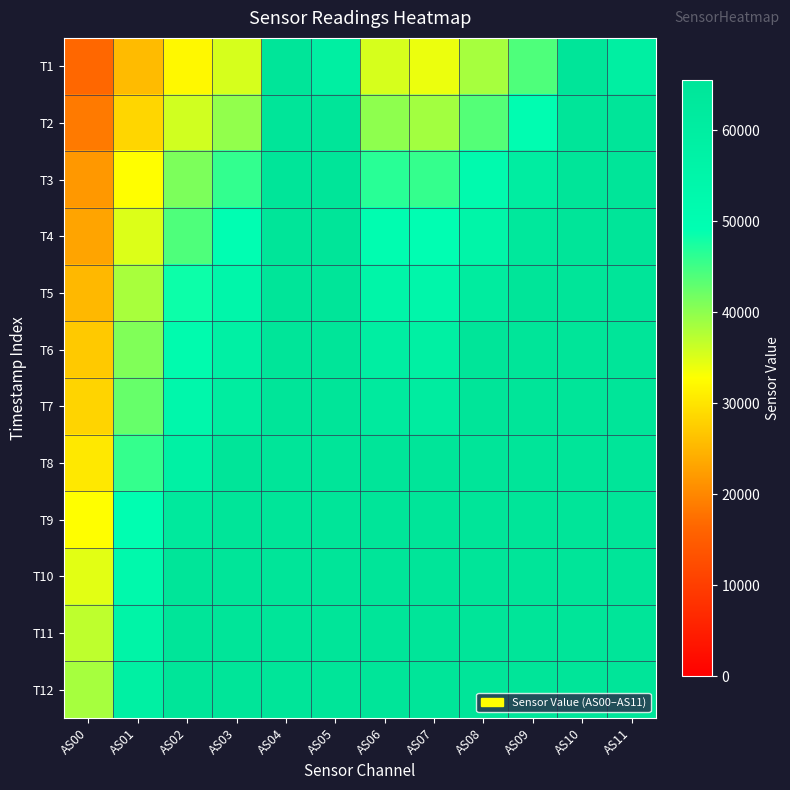

Reading left to right, extract all data points from this chart.

T1: AS00=16616	AS01=25519	AS02=32096	AS03=35453	AS04=65535	AS05=59155	AS06=35382	AS07=33976	AS08=38480	AS09=44137	AS10=65535	AS11=59186
T2: AS00=18605	AS01=28441	AS02=35818	AS03=39797	AS04=65535	AS05=65535	AS06=39999	AS07=38674	AS08=43650	AS09=49847	AS10=65535	AS11=65535
T3: AS00=21790	AS01=32656	AS02=41128	AS03=45892	AS04=65535	AS05=65535	AS06=46531	AS07=45779	AS08=51943	AS09=60055	AS10=65535	AS11=65535
T4: AS00=23165	AS01=34951	AS02=44074	AS03=49407	AS04=65535	AS05=65535	AS06=50342	AS07=49392	AS08=55517	AS09=63261	AS10=65535	AS11=65535
T5: AS00=25298	AS01=38295	AS02=48344	AS03=54342	AS04=65535	AS05=65535	AS06=55374	AS07=54418	AS08=61033	AS09=65535	AS10=65535	AS11=65535
T6: AS00=27059	AS01=40898	AS02=51628	AS03=58182	AS04=65535	AS05=65535	AS06=59555	AS07=58511	AS08=65177	AS09=65535	AS10=65535	AS11=65535
T7: AS00=28175	AS01=42577	AS02=53656	AS03=60447	AS04=65535	AS05=65535	AS06=61976	AS07=60819	AS08=65535	AS09=65535	AS10=65535	AS11=65535
T8: AS00=30401	AS01=45768	AS02=57766	AS03=65270	AS04=65535	AS05=65535	AS06=65535	AS07=65535	AS08=65535	AS09=65535	AS10=65535	AS11=65535
T9: AS00=32740	AS01=49506	AS02=62780	AS03=65535	AS04=65535	AS05=65535	AS06=65535	AS07=65535	AS08=65535	AS09=65535	AS10=65535	AS11=65535
T10: AS00=34632	AS01=52610	AS02=65535	AS03=65535	AS04=65535	AS05=65535	AS06=65535	AS07=65535	AS08=65535	AS09=65535	AS10=65535	AS11=65535
T11: AS00=36864	AS01=55878	AS02=65535	AS03=65535	AS04=65535	AS05=65535	AS06=65535	AS07=65535	AS08=65535	AS09=65535	AS10=65535	AS11=65535
T12: AS00=38509	AS01=58617	AS02=65535	AS03=65535	AS04=65535	AS05=65535	AS06=65535	AS07=65535	AS08=65535	AS09=65535	AS10=65535	AS11=65535